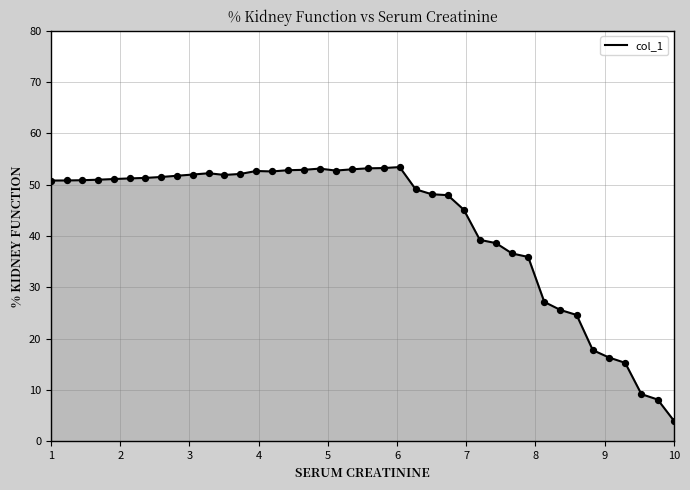

What is the change in value from 4 to 5?

+0.1